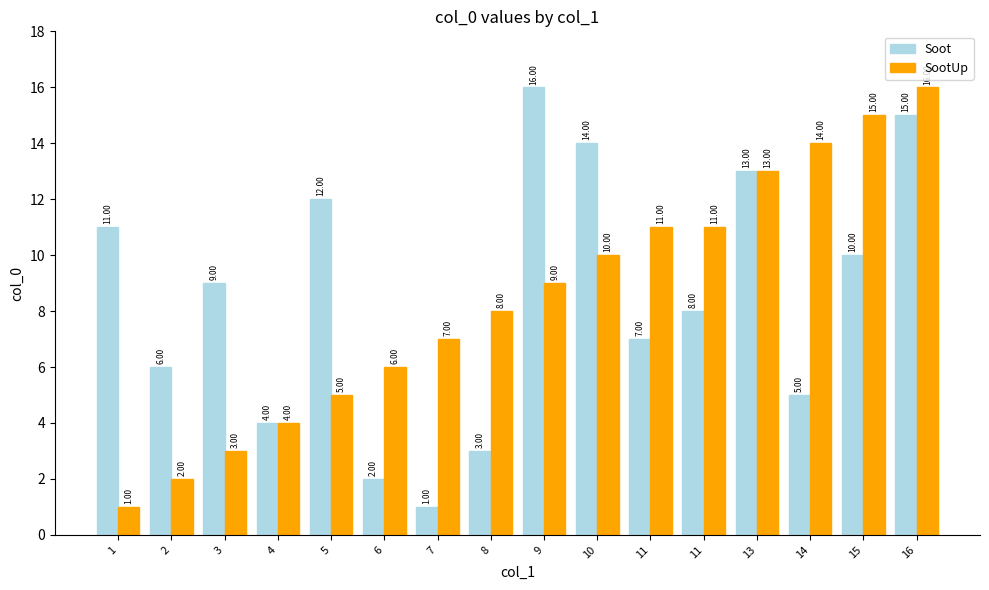

What is the difference between the second highest and minimum values in the SootUp series?

14